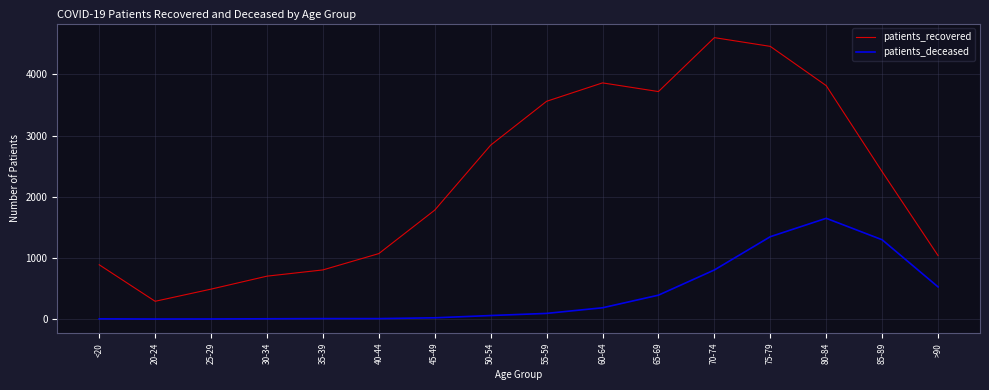

What is the difference between the maximum and minimum values in the patients_recovered series?

4311